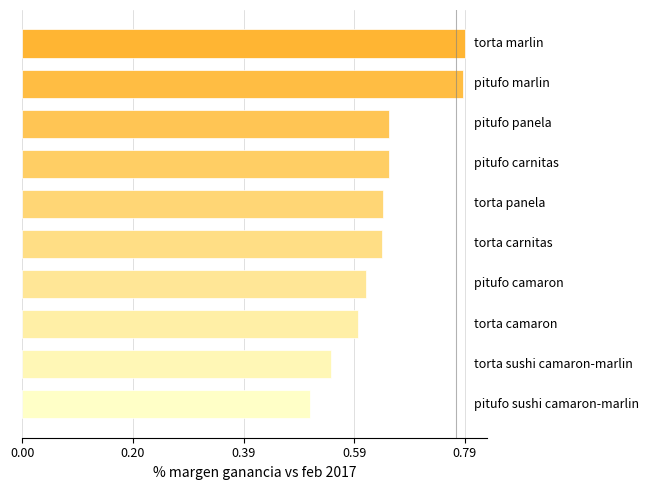

What is the difference between the maximum and minimum values?

0.3